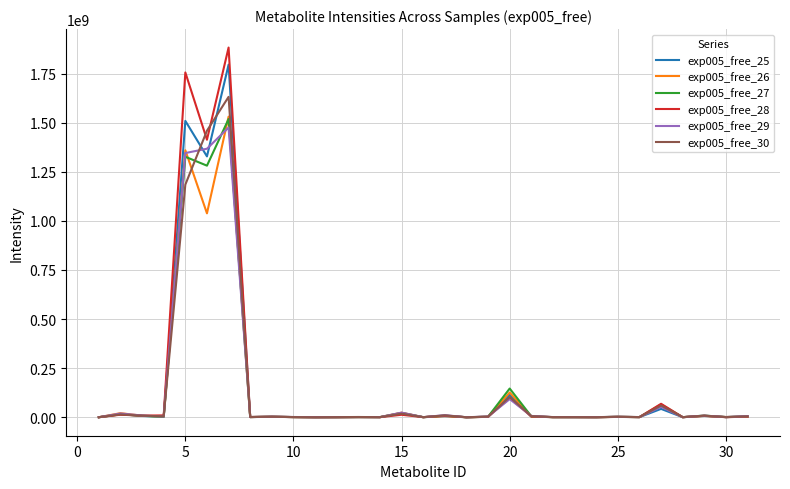

How many values in the exp005_free_28 series are below 1727801?

15